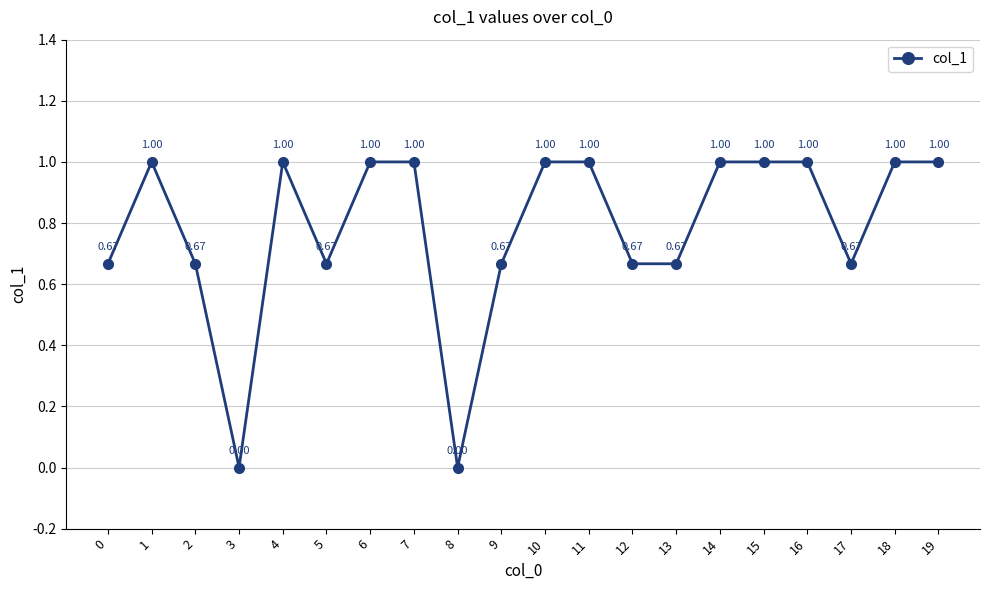

How many values are between 0 and 1?

20